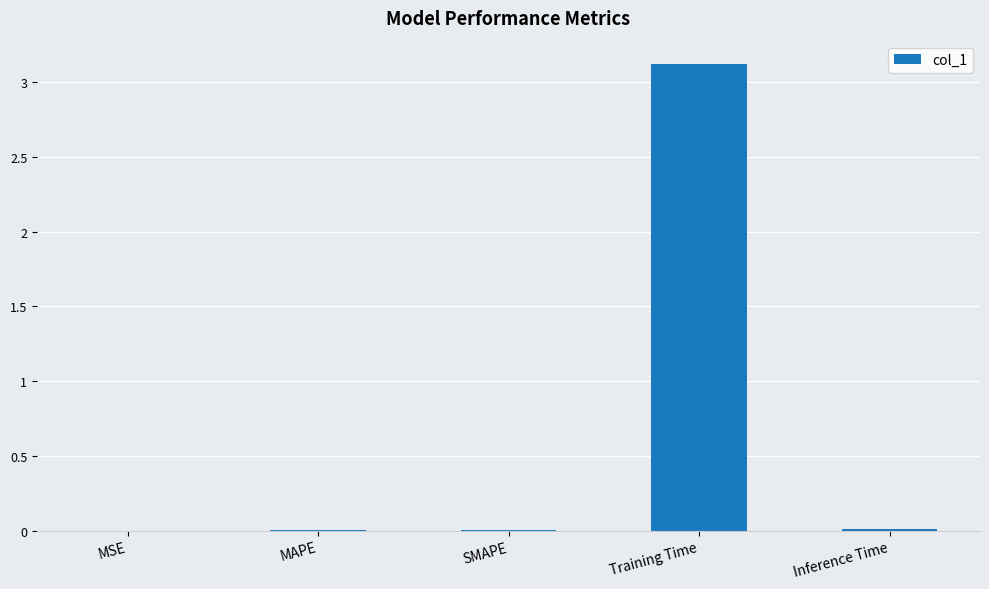

Is it true that the value at Inference Time is 0.0?

True